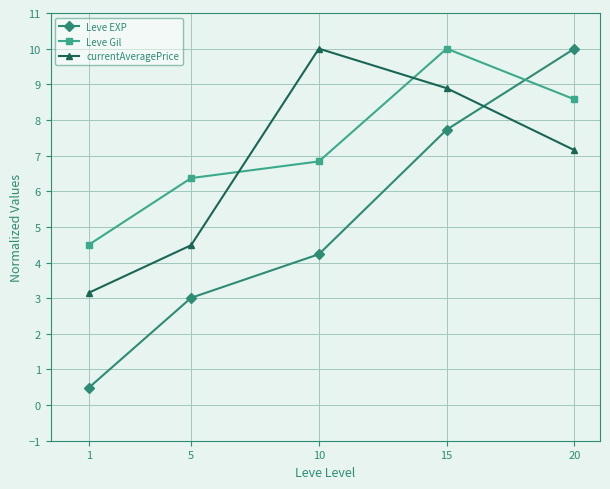

What is the value of the currentAveragePrice point at the 2nd from the left?

4.5